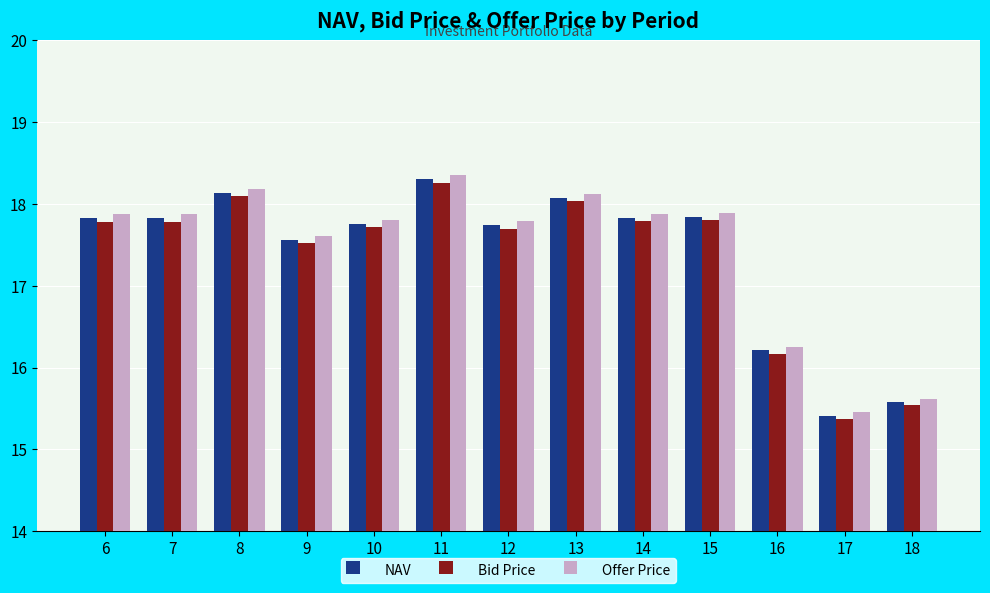

Which series has the largest range (max minus min)?

Offer Price